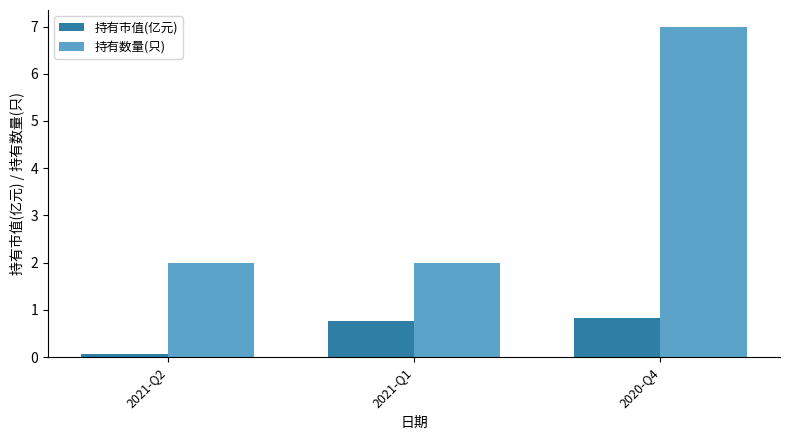

Which category has the highest value in the 持有市值(亿元) series?

2020-Q4